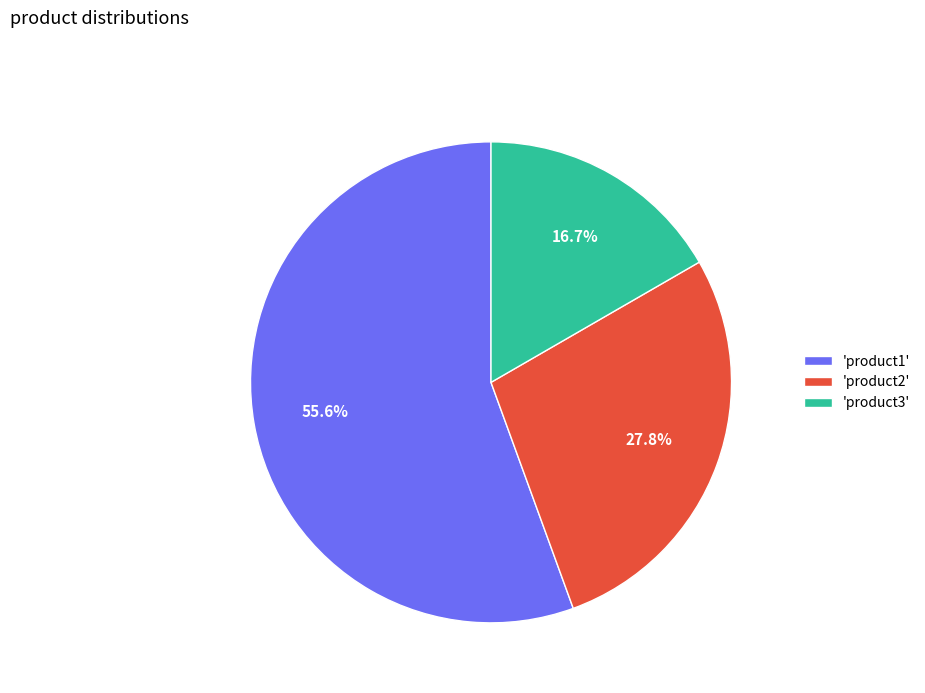

How many slices are in this pie chart?

3